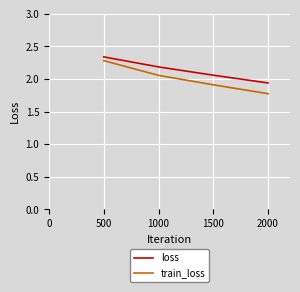

What is the difference between the second highest and second lowest values in the train_loss series?

0.1